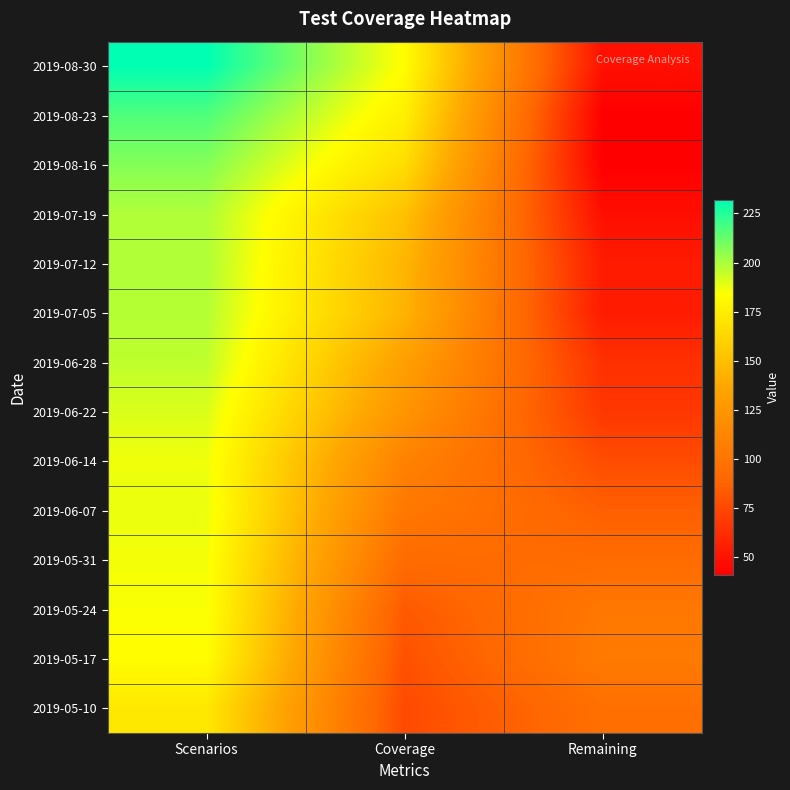

Rank the series by their maximum value, from highest to lowest.

2019-08-30, 2019-08-23, 2019-08-16, 2019-07-19, 2019-07-12, 2019-07-05, 2019-06-28, 2019-06-22, 2019-06-07, 2019-06-14, 2019-05-31, 2019-05-24, 2019-05-17, 2019-05-10